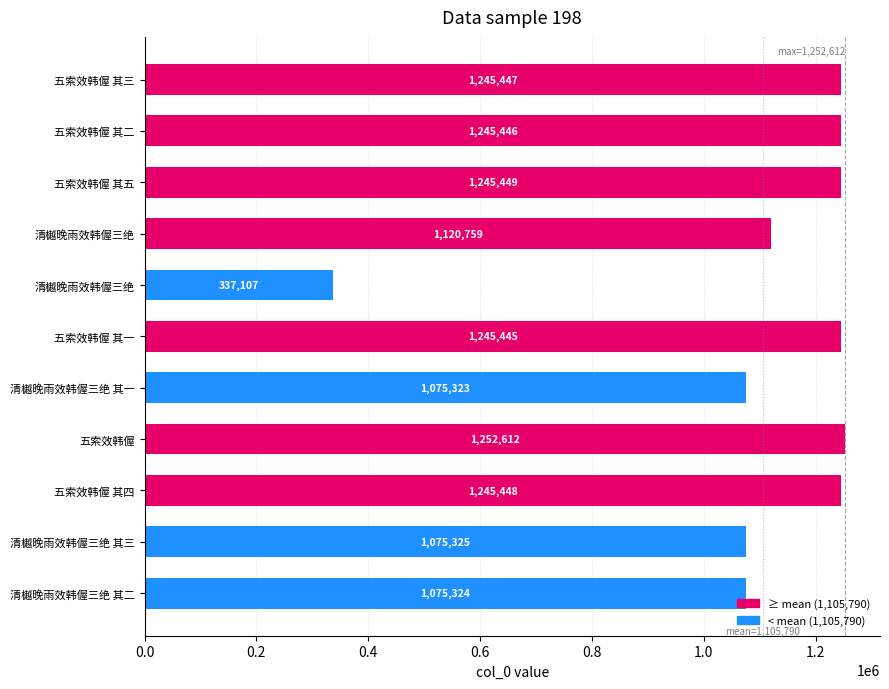

Count the number of data series in this chart.

1